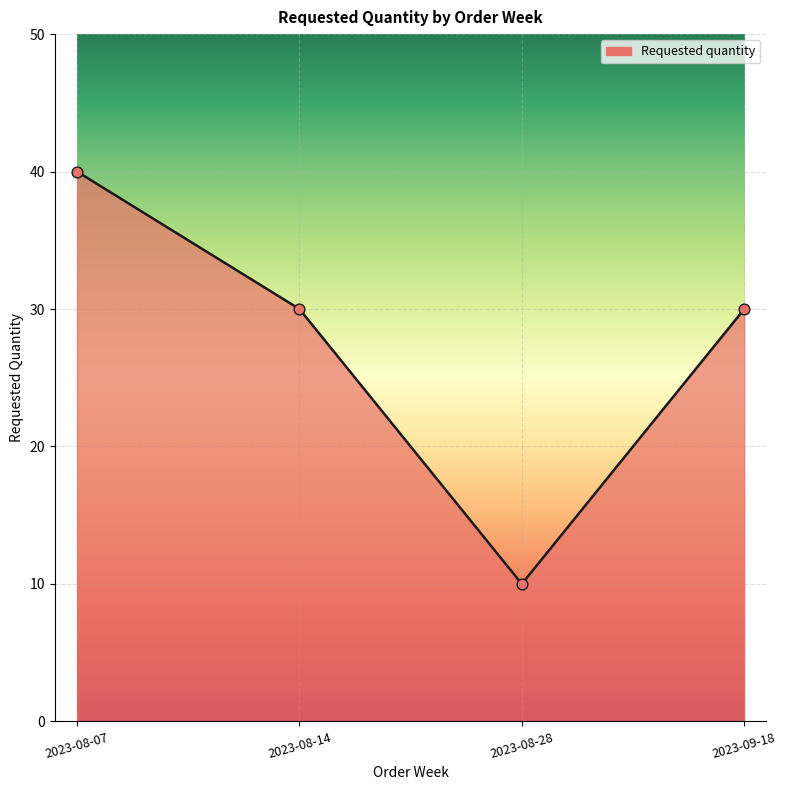

Approximately how many times larger is the value at 2023-08-14 compared to 2023-08-07?

0.8